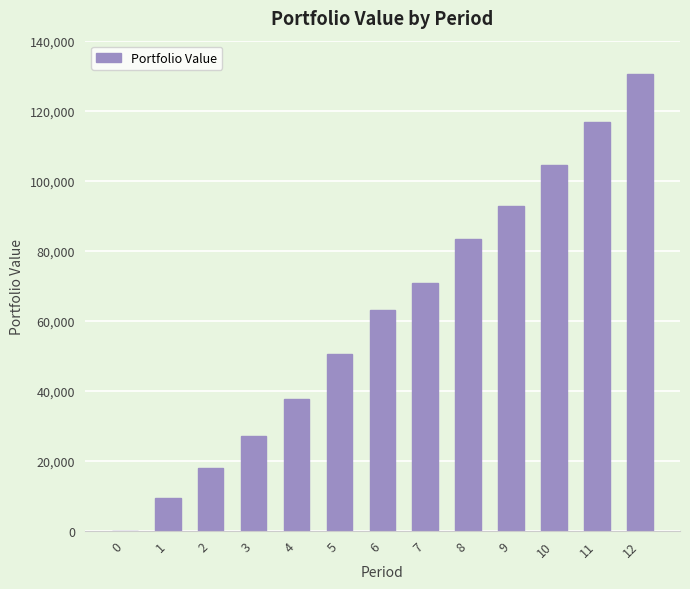

Is it true that the value at 3 is 14025.5?

False